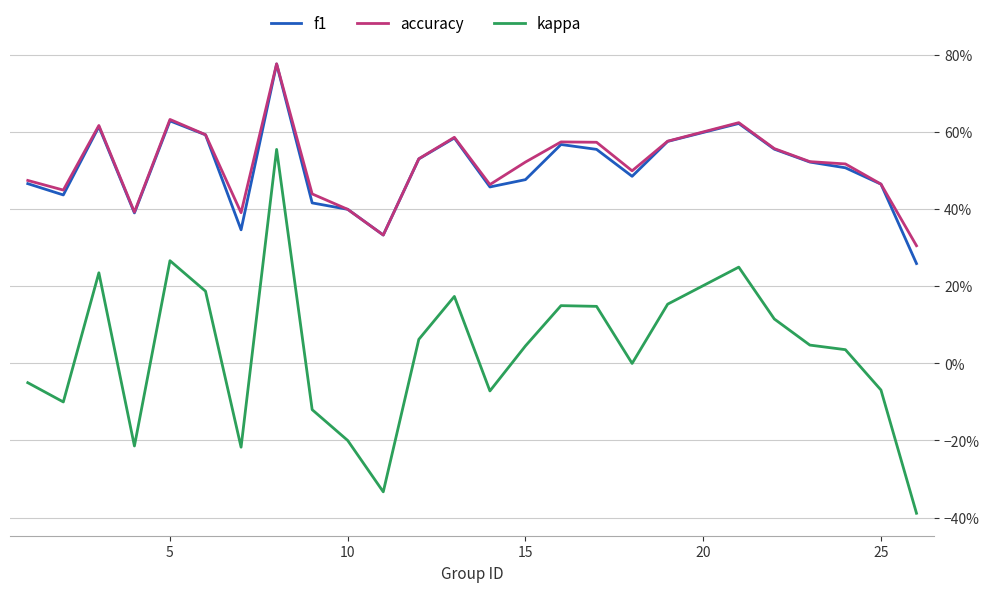

What are all the series names shown in the legend?

f1, accuracy, kappa